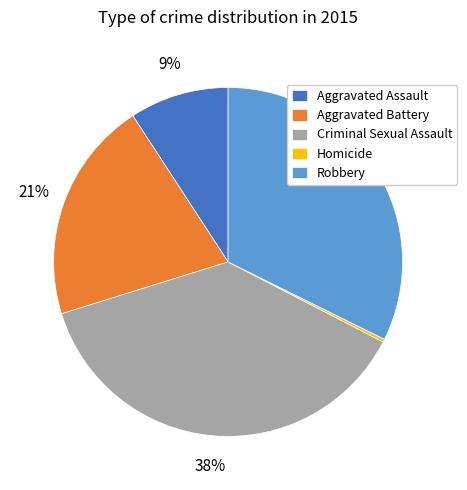

Count the number of slices in the pie.

5